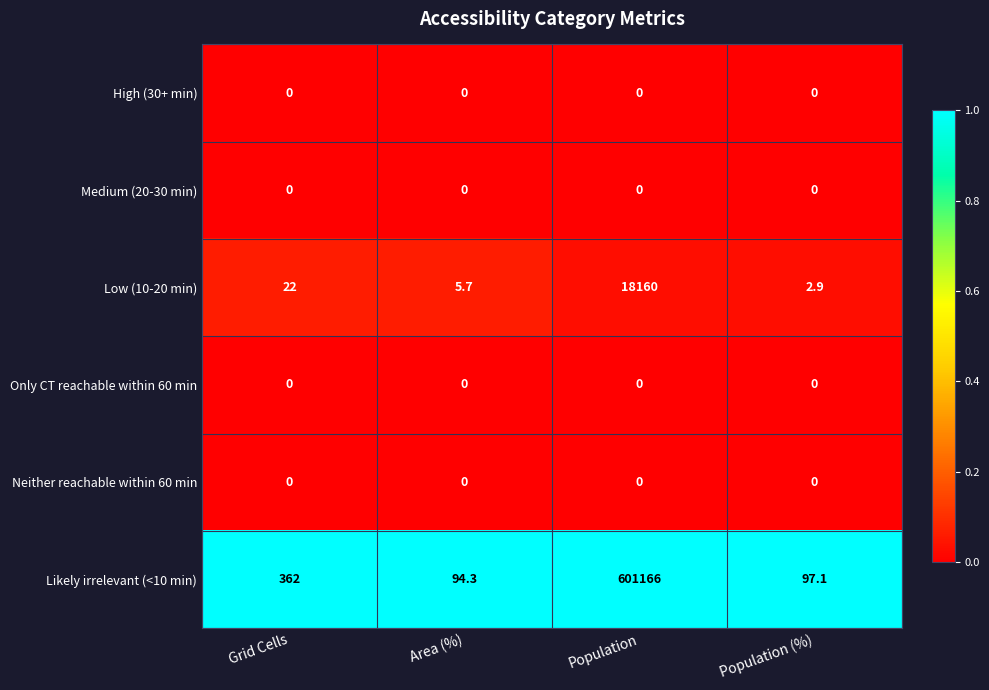

At which category is the sum across all series the highest?

Population